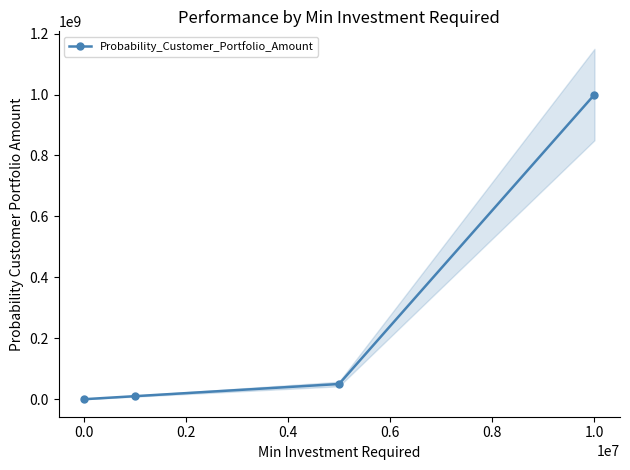

True or false: Probability_Customer_Portfolio_Amount has more than 0 interior local peaks.

False